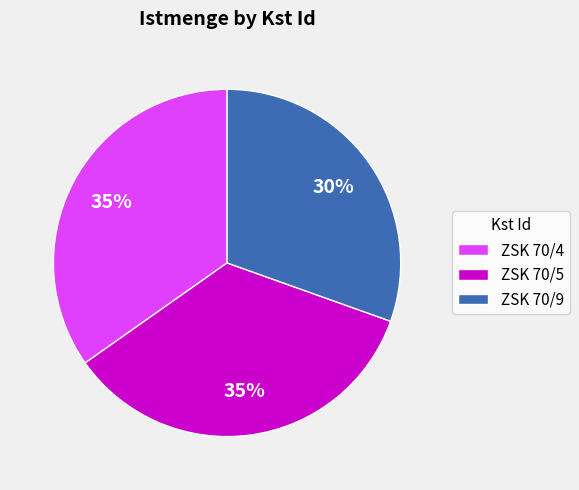

To the nearest percent, what is the combined percentage of ZSK 70/9 and ZSK 70/5?

65%